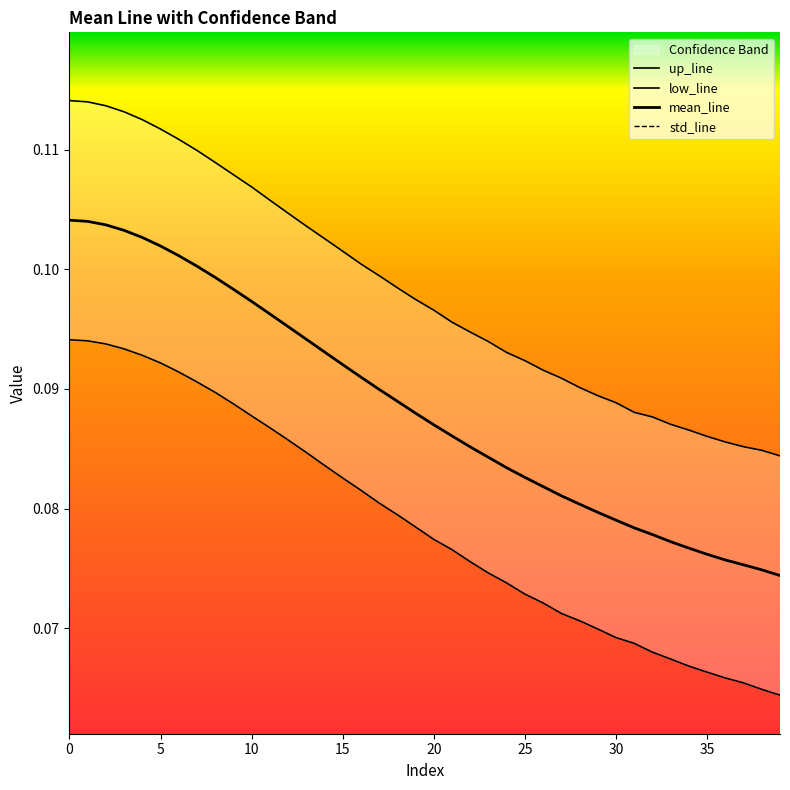

True or false: std_line and low_line intersect in this chart.

False